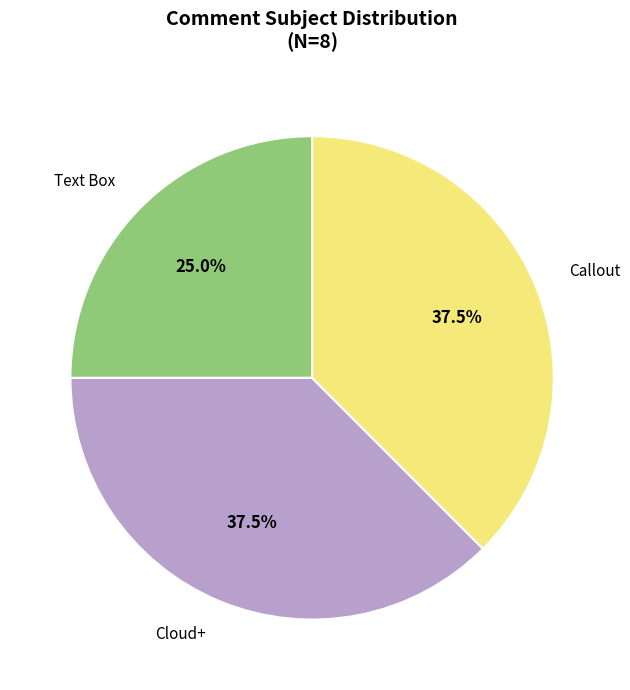

True or false: Text Box accounts for 25% of the total.

True